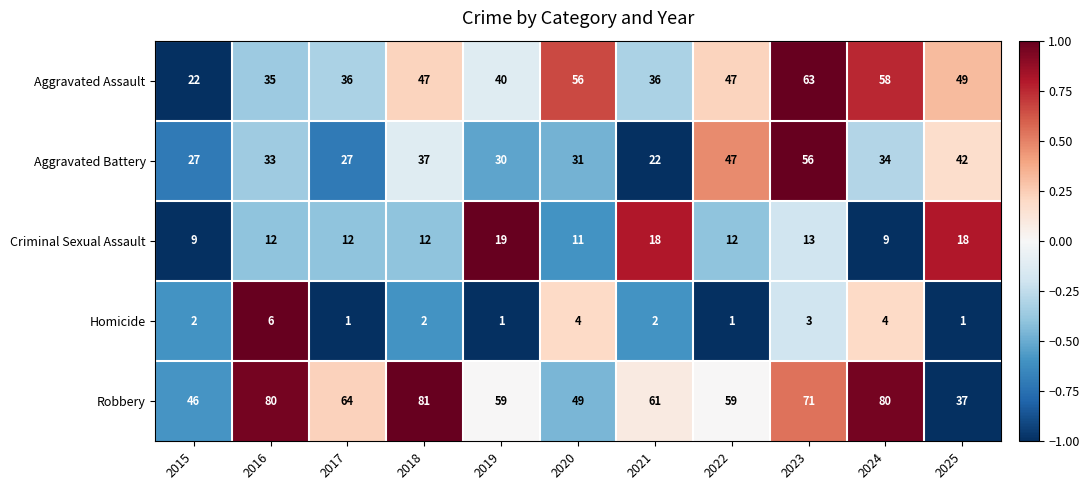

List the series in order of their peak value, highest first.

Robbery, Aggravated Assault, Aggravated Battery, Criminal Sexual Assault, Homicide